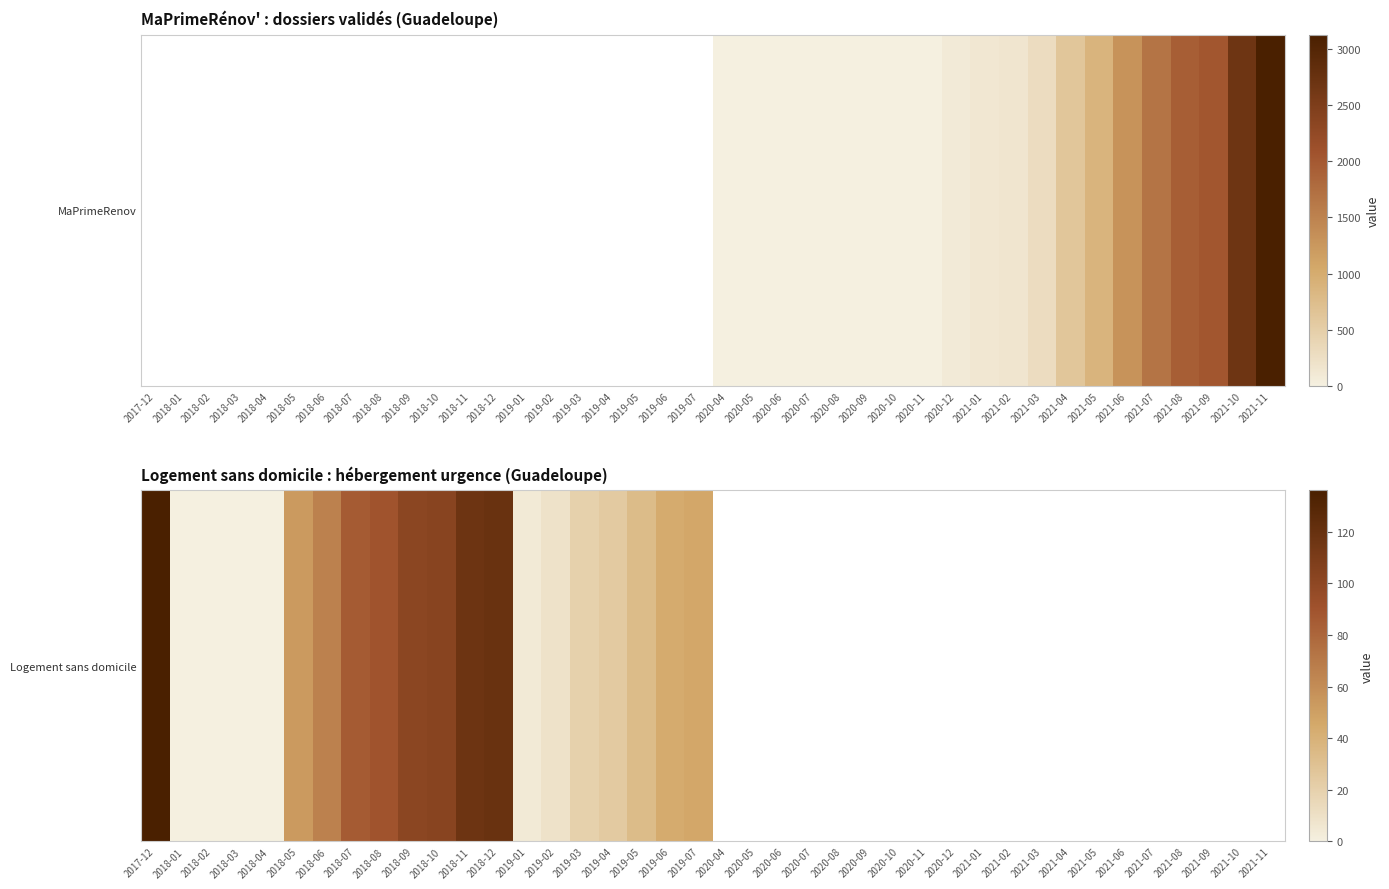

How many positive values are there?

16